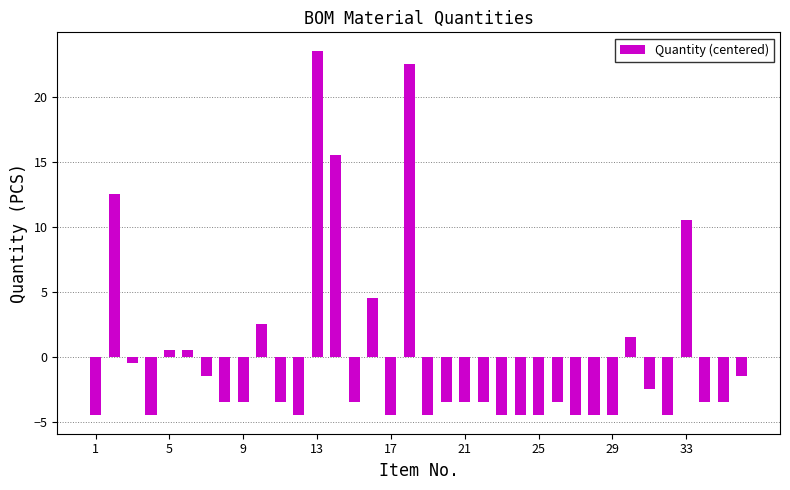

What is the minimum value shown in the chart?

-4.5